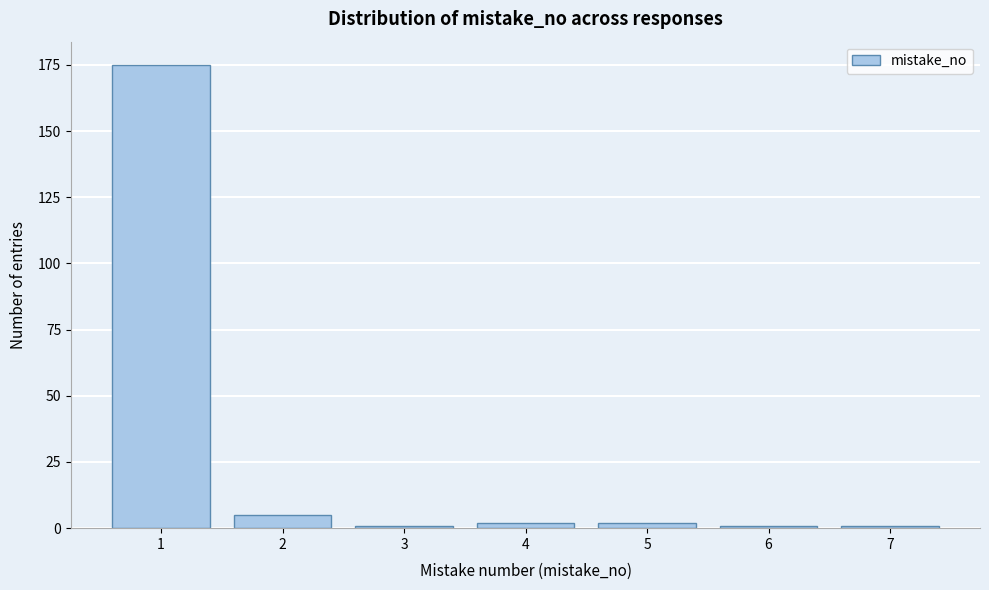

Reading left to right, what are all the values shown in this chart?

1=175	2=5	3=1	4=2	5=2	6=1	7=1